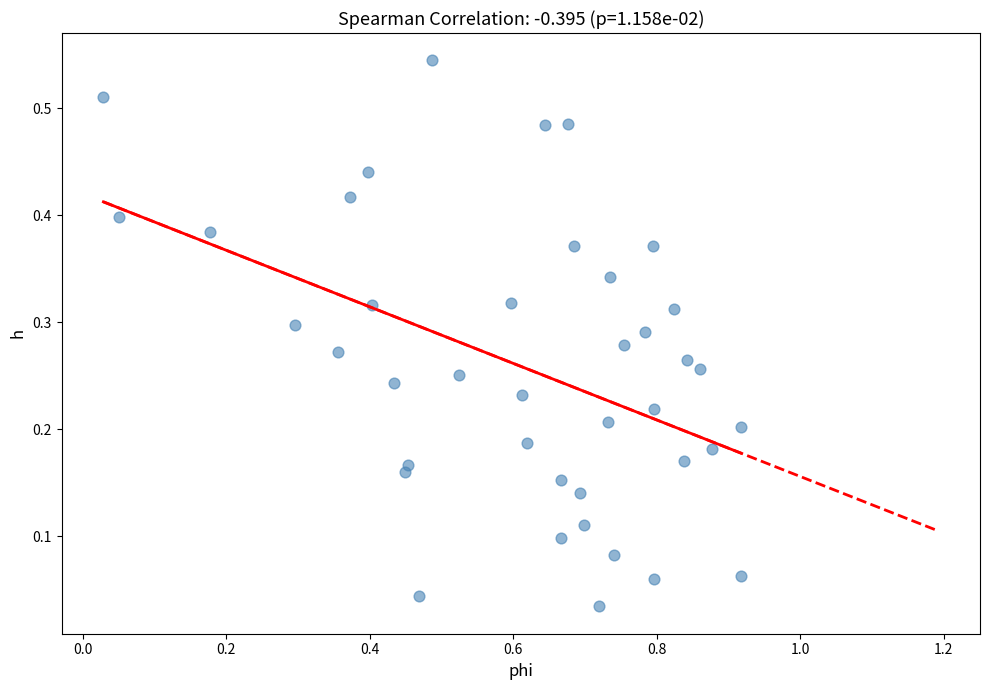

What is the range of X values (max minus min)?

0.9